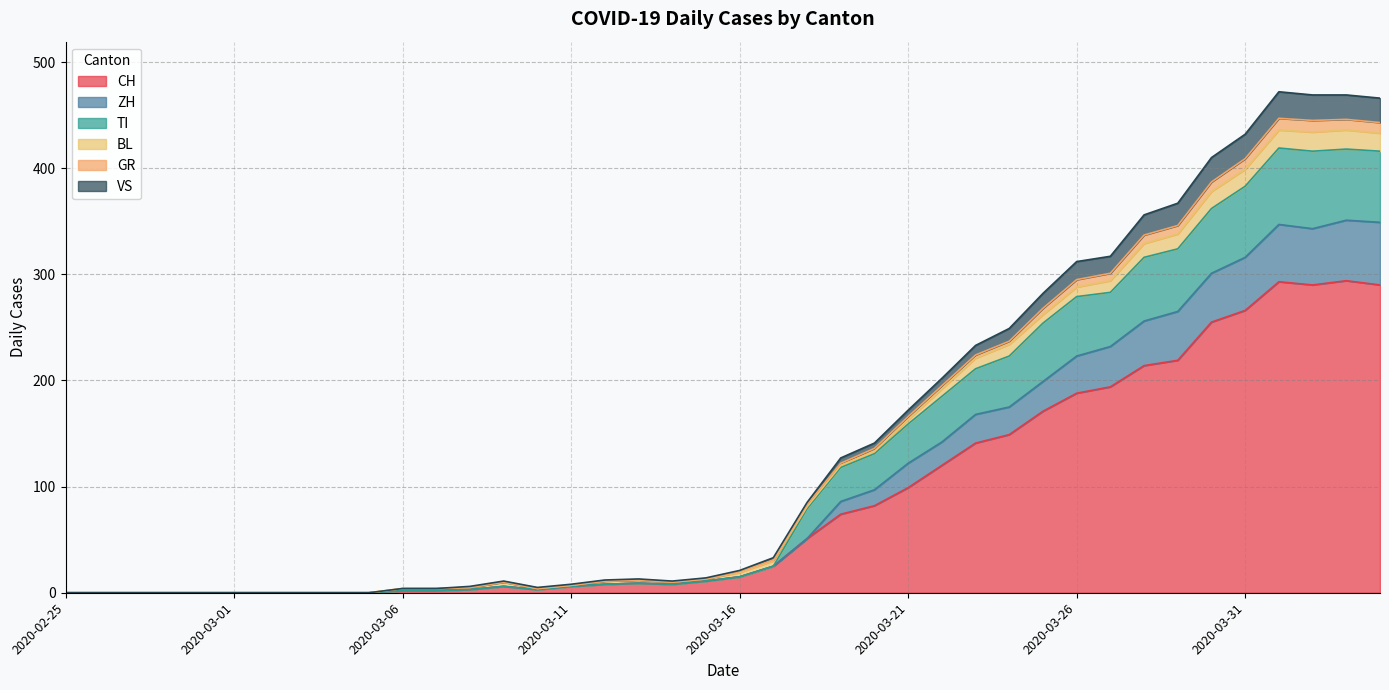

Does the chart display data point markers on the line(s)?

No